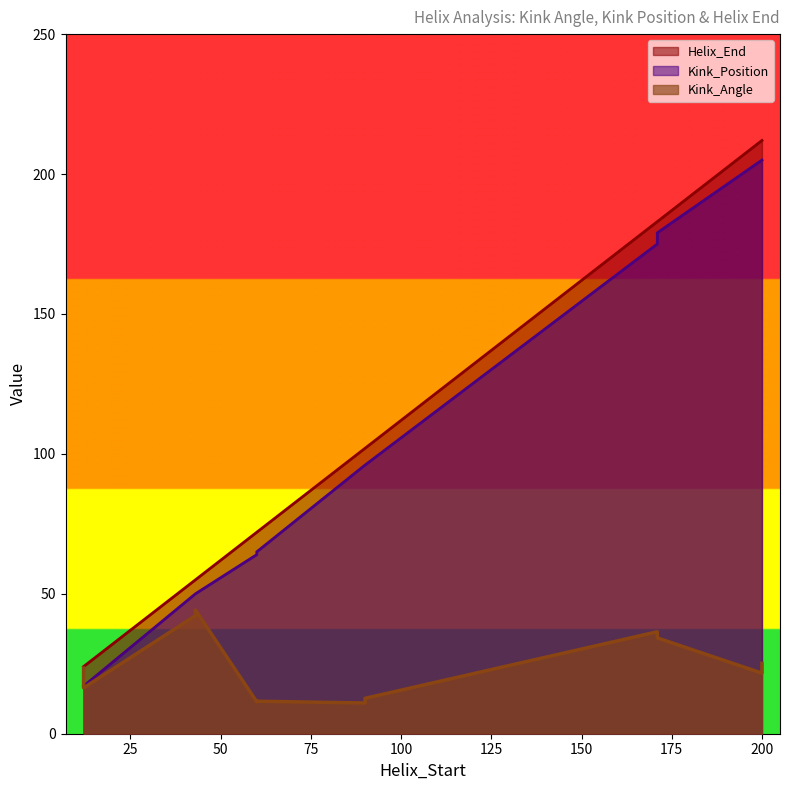

List the series in order of their peak value, lowest first.

Kink_Angle, Kink_Position, Helix_End